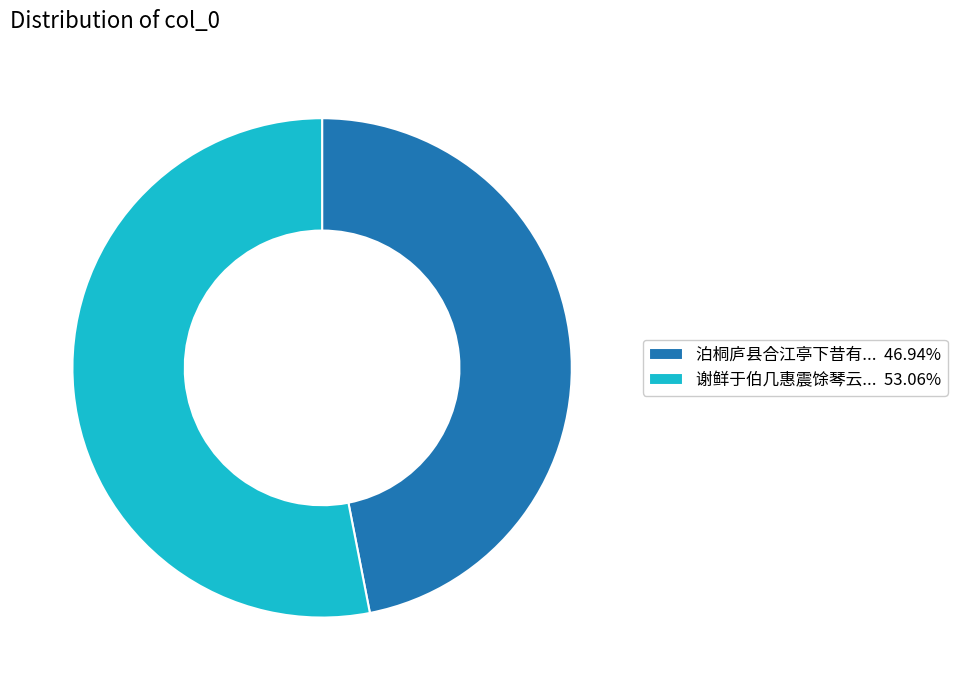

Combined, do 泊桐庐县合江亭下昔有... 46.94% and 谢鲜于伯几惠震馀琴云... 53.06% account for over 50%?

Yes